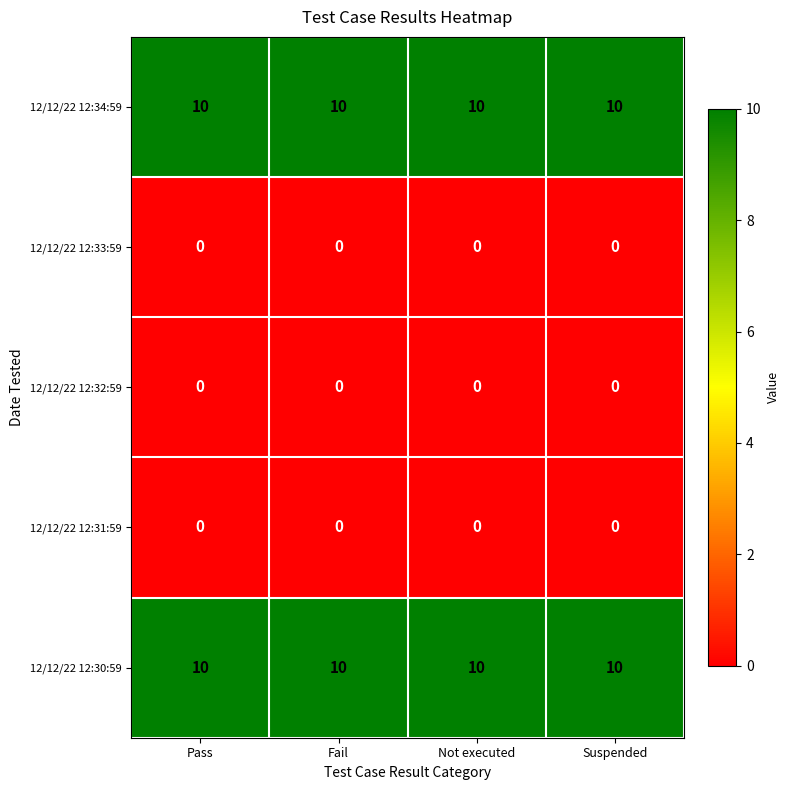

What is the difference between the highest and lowest values at Fail?

10